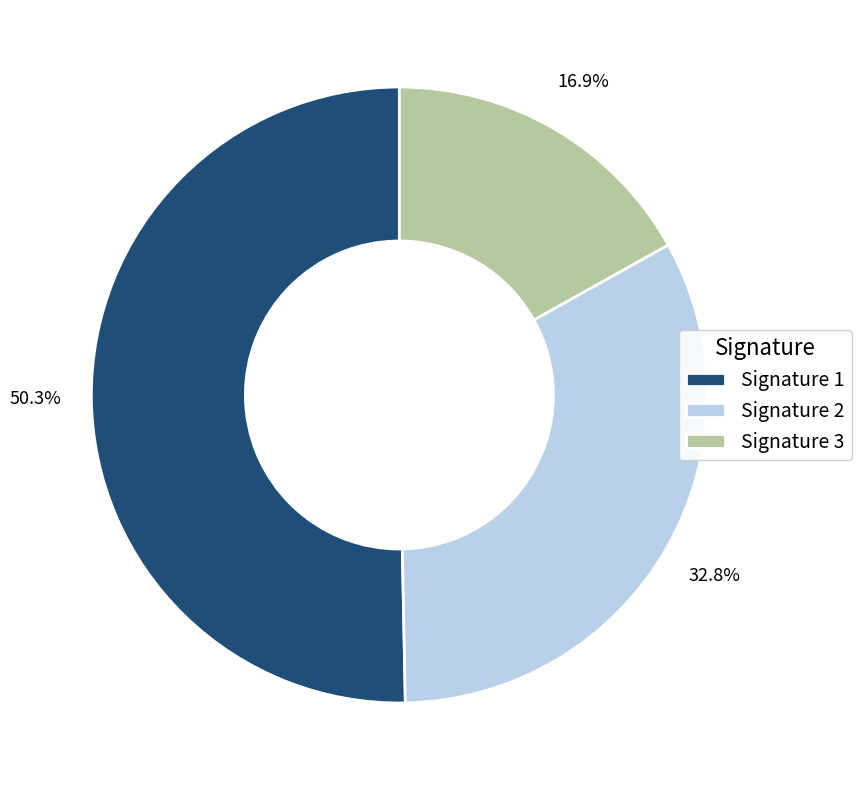

Combined, what portion of the pie is Signature 2 and Signature 1?

83.1%